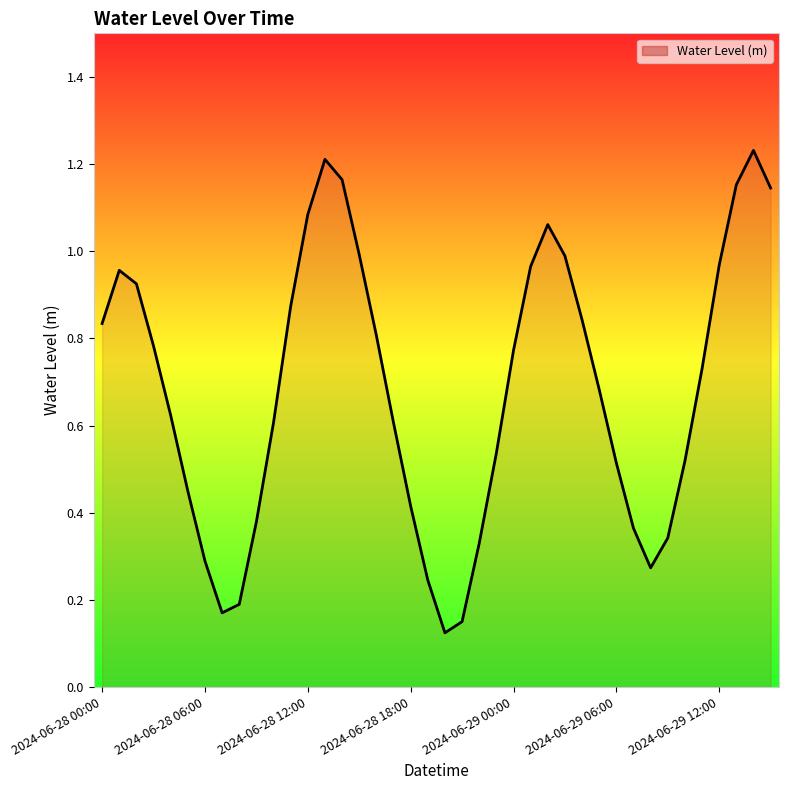

Where is the first local minimum?

2024-06-28 07:00